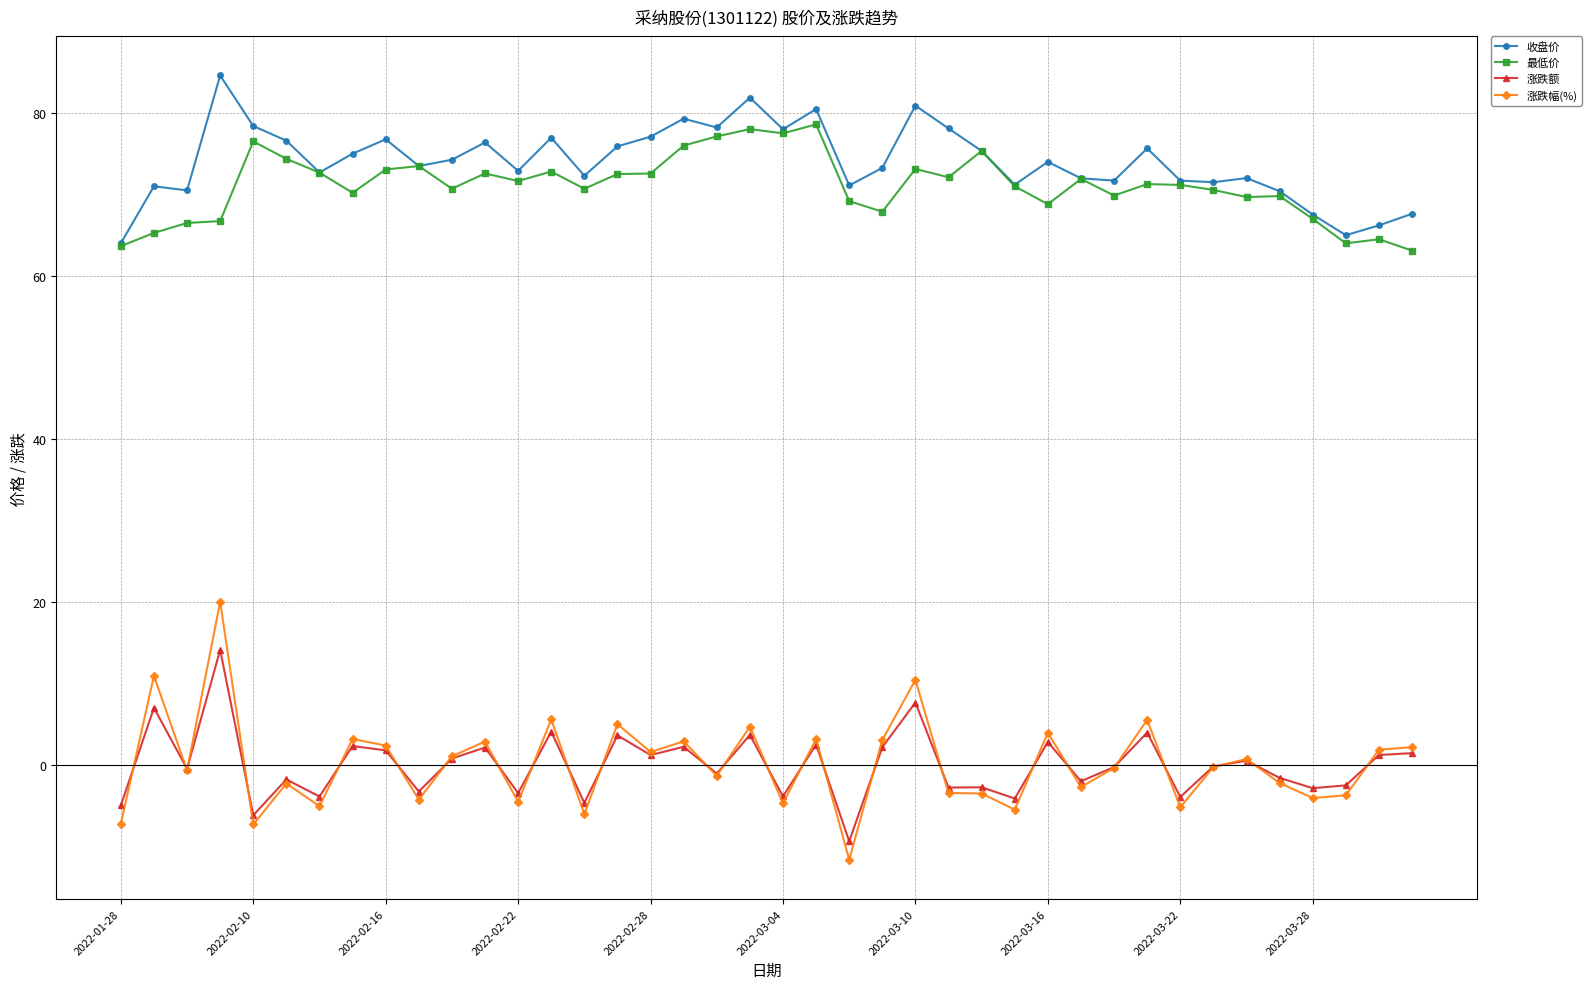

Which series has the widest spread of values?

涨跌幅(%)